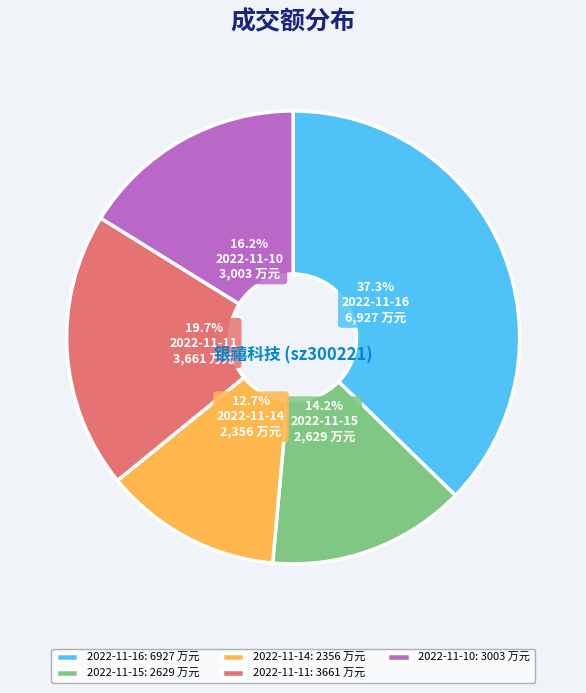

Does 2022-11-10 account for over 50% of the chart?

No